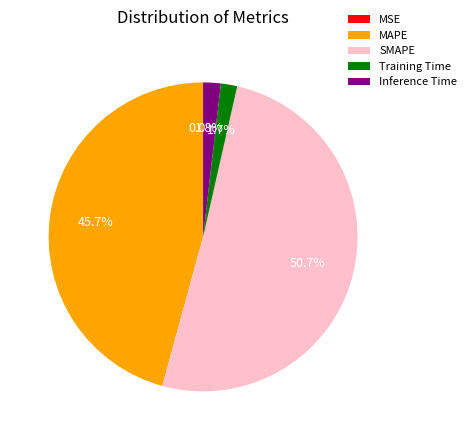

True or false: Training Time accounts for 2% of the total.

True